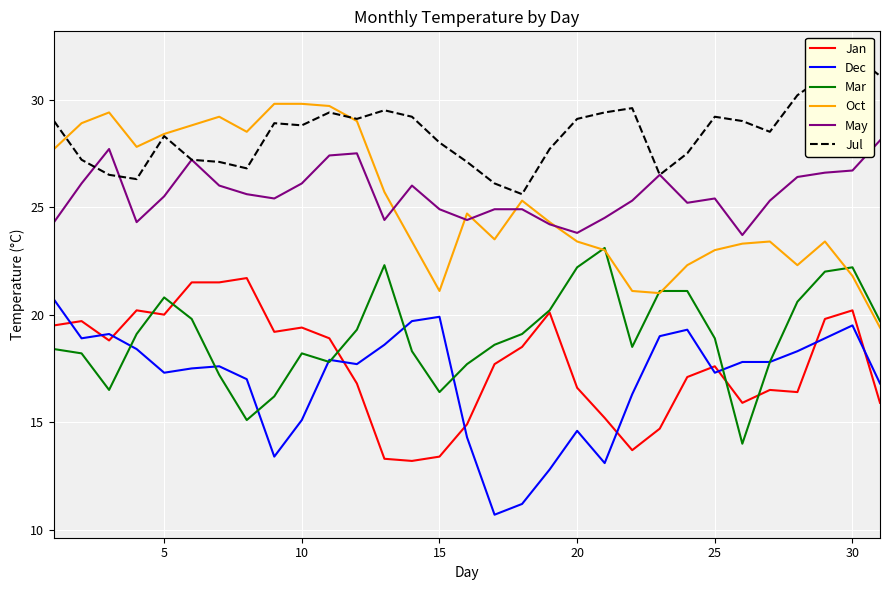

Reading right to left, extract all data points from this chart.

Jan: 15.9	20.2	19.8	16.4	16.5	15.9	17.6	17.1	14.7	13.7	15.2	16.6	20.1	18.5	17.7	14.9	13.4	13.2	13.3	16.8	18.9	19.4	19.2	21.7	21.5	21.5	20.0	20.2	18.8	19.7	19.5
Dec: 16.8	19.5	18.9	18.3	17.8	17.8	17.3	19.3	19.0	16.3	13.1	14.6	12.8	11.2	10.7	14.3	19.9	19.7	18.6	17.7	17.9	15.1	13.4	17.0	17.6	17.5	17.3	18.4	19.1	18.9	20.7
Mar: 19.7	22.2	22.0	20.6	17.8	14.0	18.9	21.1	21.1	18.5	23.1	22.2	20.2	19.1	18.6	17.7	16.4	18.3	22.3	19.3	17.8	18.2	16.2	15.1	17.2	19.8	20.8	19.1	16.5	18.2	18.4
Oct: 19.4	21.8	23.4	22.3	23.4	23.3	23.0	22.3	21.0	21.1	23.0	23.4	24.3	25.3	23.5	24.7	21.1	23.4	25.7	29.0	29.7	29.8	29.8	28.5	29.2	28.8	28.4	27.8	29.4	28.9	27.7
May: 28.1	26.7	26.6	26.4	25.3	23.7	25.4	25.2	26.5	25.3	24.5	23.8	24.2	24.9	24.9	24.4	24.9	26.0	24.4	27.5	27.4	26.1	25.4	25.6	26.0	27.2	25.5	24.3	27.7	26.1	24.3
Jul: 31.1	32.1	31.1	30.2	28.5	29.0	29.2	27.5	26.5	29.6	29.4	29.1	27.7	25.6	26.1	27.1	28.0	29.2	29.5	29.1	29.4	28.8	28.9	26.8	27.1	27.2	28.3	26.3	26.5	27.2	29.0